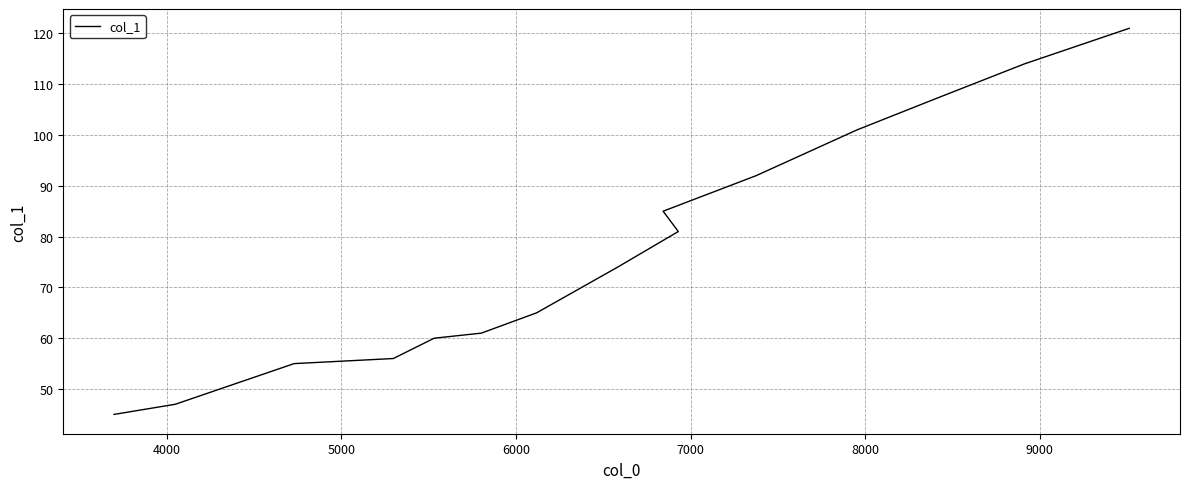

How many lines are shown in the chart?

1